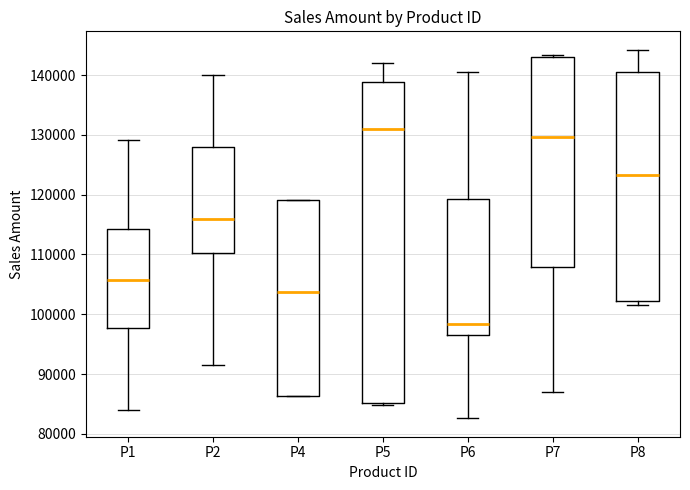

Which box's median line is the highest?

P5